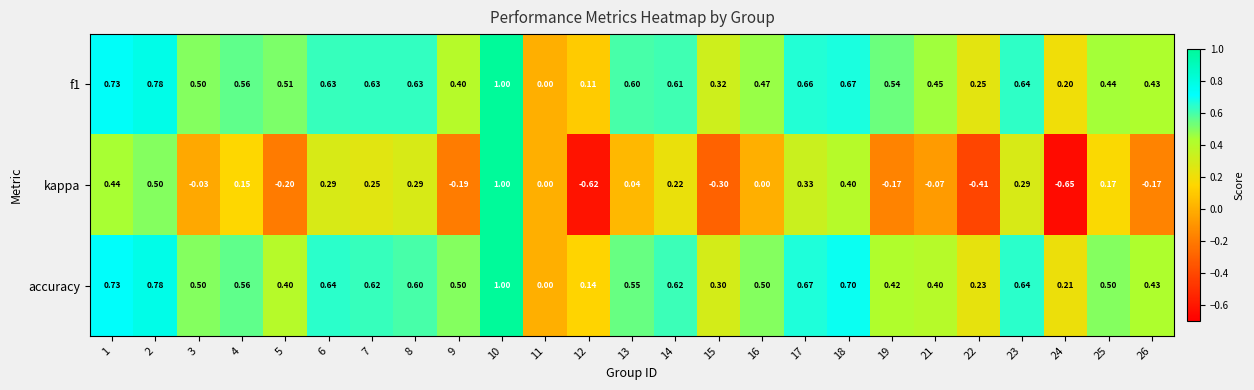

Which series changed the most between 5 and 7?

kappa